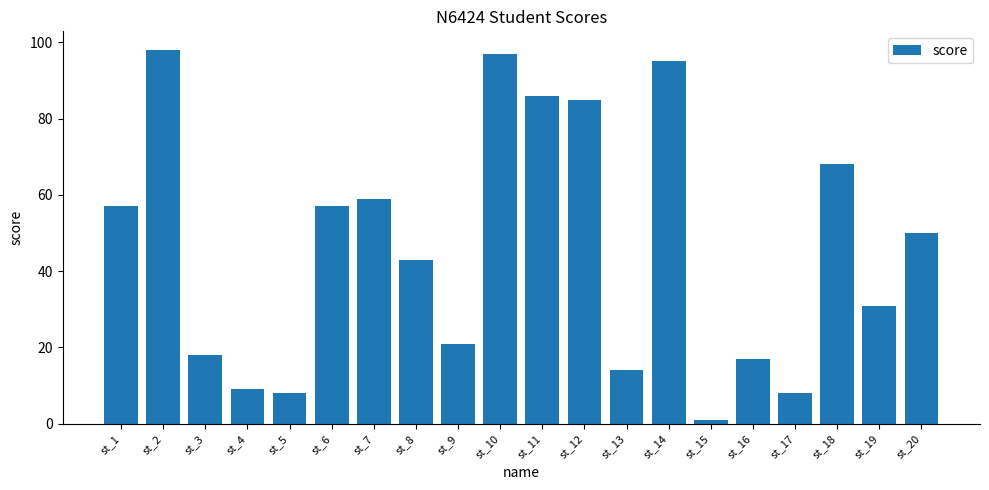

What is the maximum value shown in the chart?

98